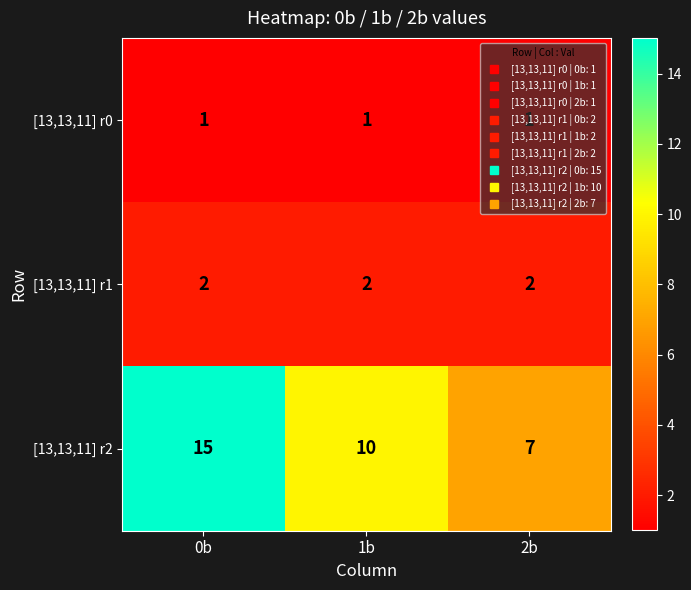

Which series has the widest spread of values?

[13,13,11] r2